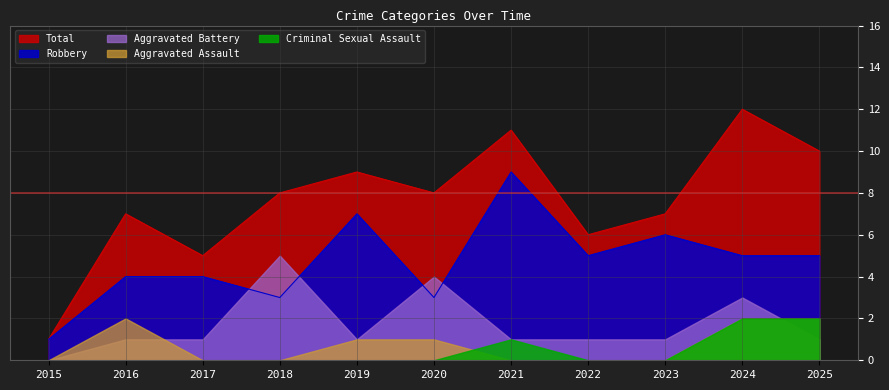

How many values in the Criminal Sexual Assault series exceed 0?

3